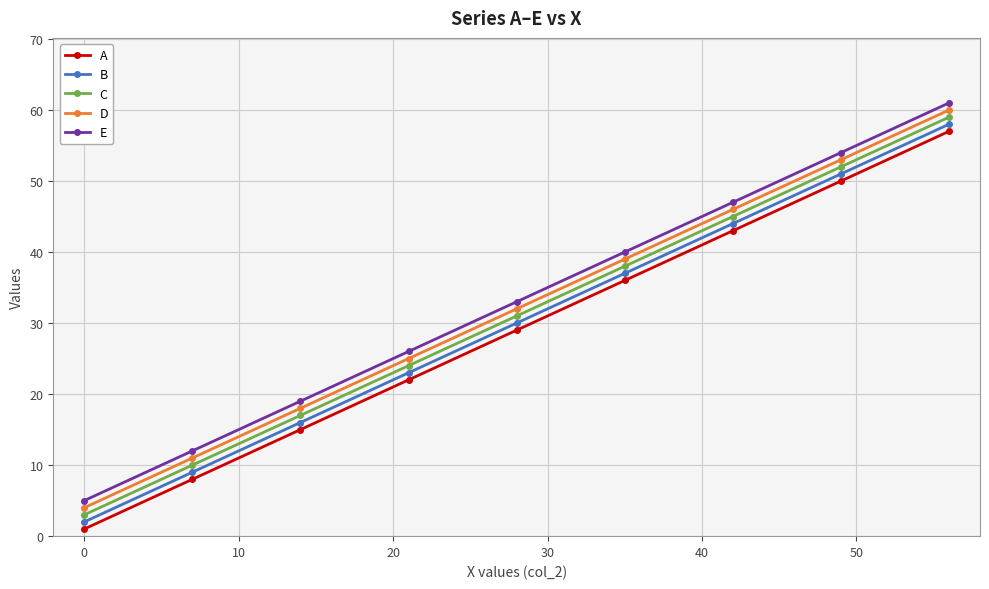

What is the smallest value displayed?

1